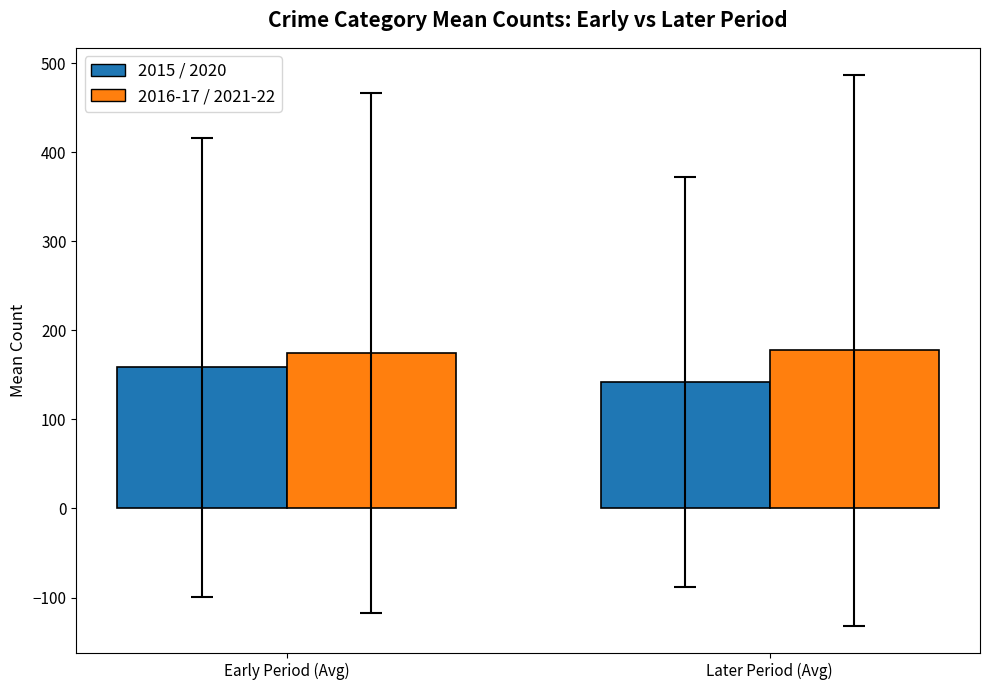

Which category has the lowest value across all series?

Later Period (Avg)